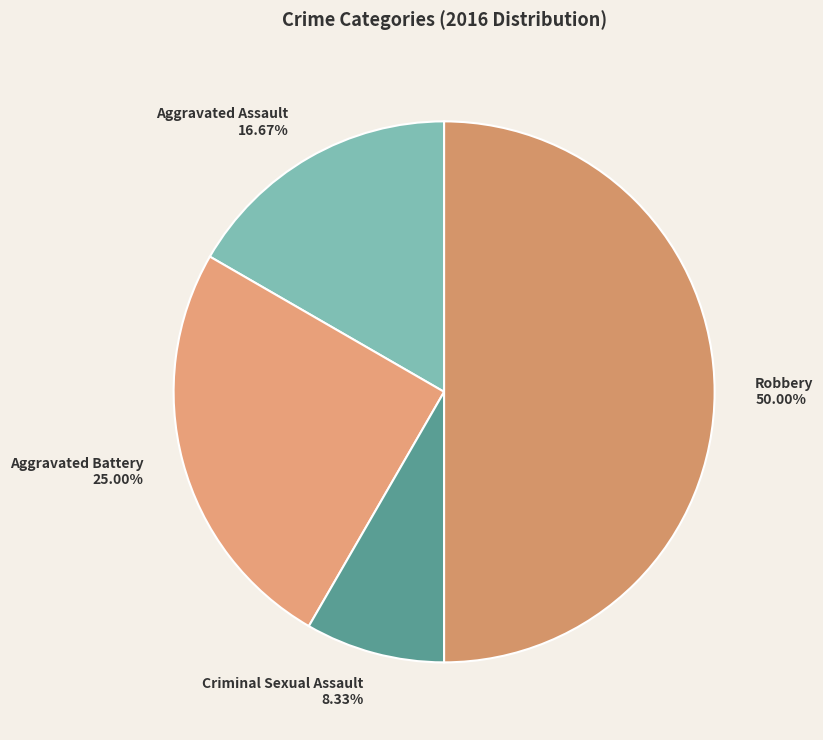

Rank the categories by value from highest to lowest.

Robbery, Aggravated Battery, Aggravated Assault, Criminal Sexual Assault